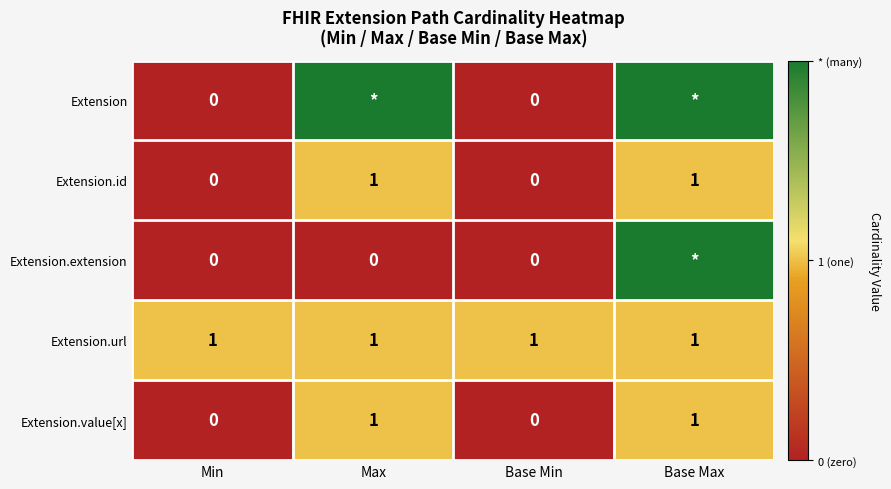

The value of Extension.value[x] at Base Max is 1. True or false?

True